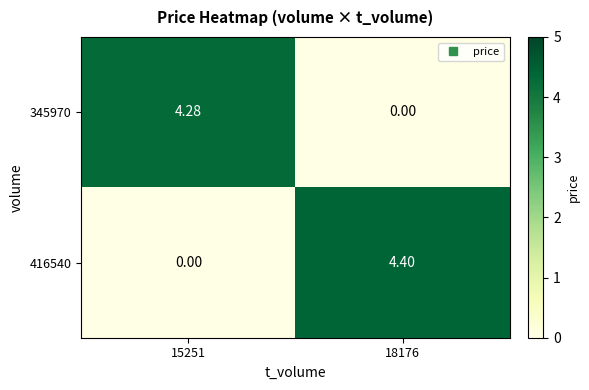

Is the value of 345970 at 15251 greater than the value of 416540 at 15251?

Yes